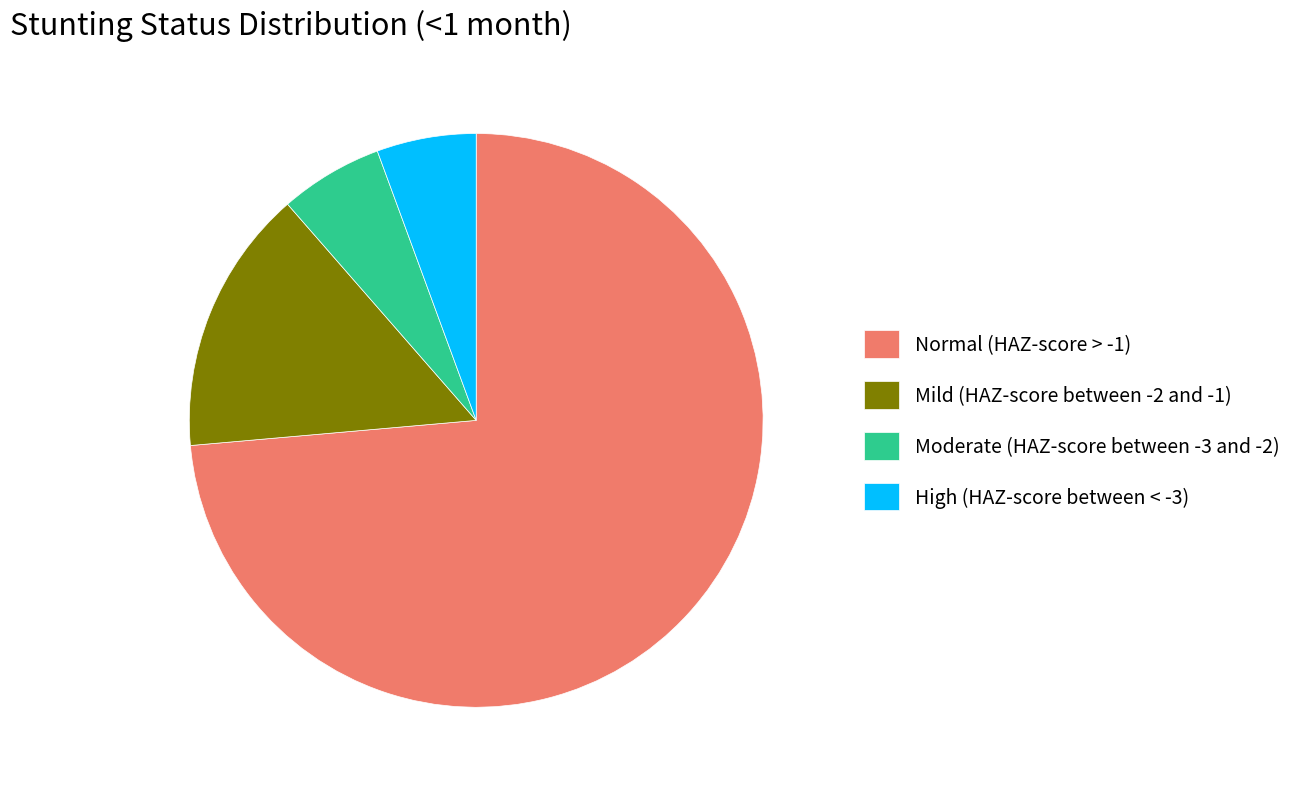

Which slice is the largest?

Normal (HAZ-score > -1)